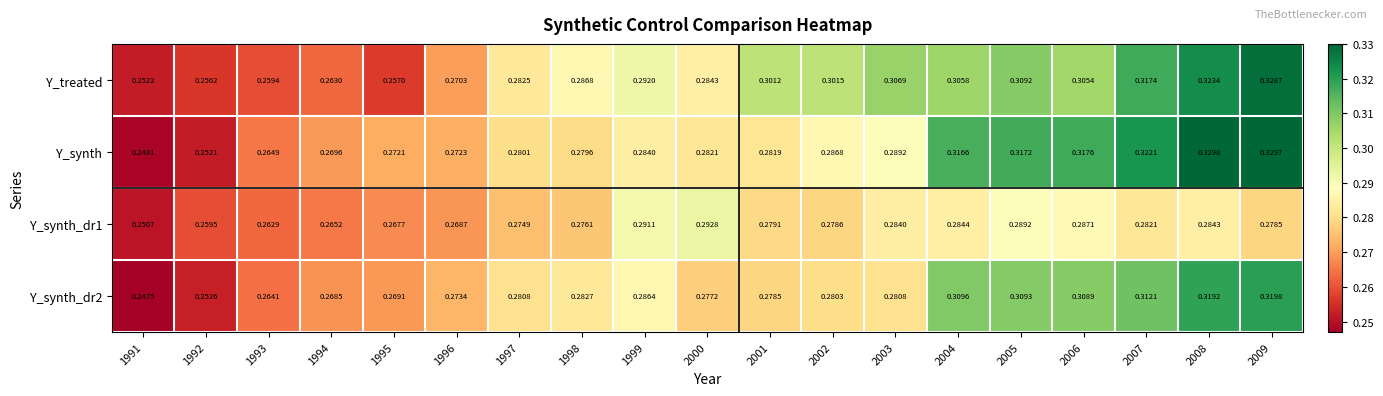

Is the value of Y_treated at 1994 greater than the value of Y_synth_dr2 at 2009?

No